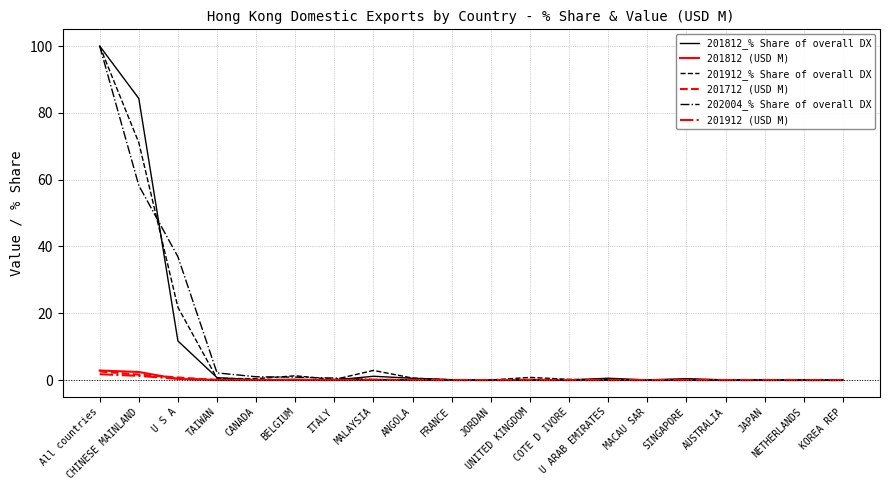

What is the average value of the 201812_% Share of overall DX series?

10.0